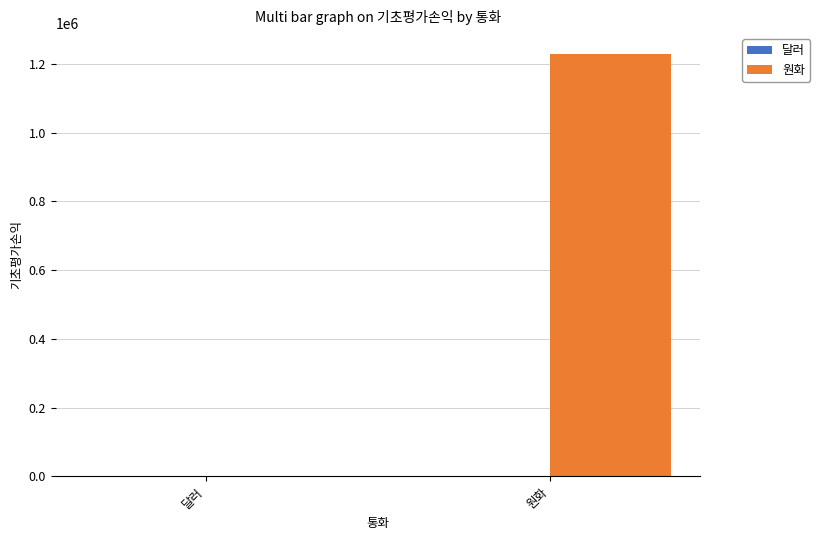

At which category is the sum across all series the highest?

원화